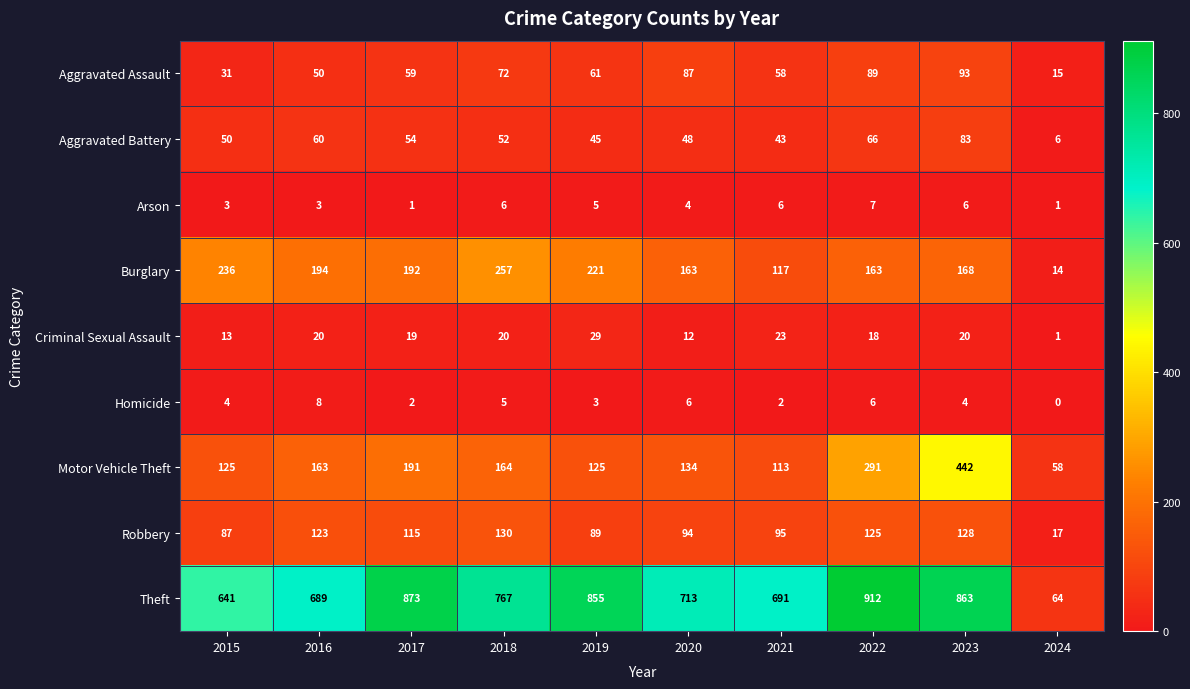

Between 2021 and 2022, which series saw the biggest shift?

Theft